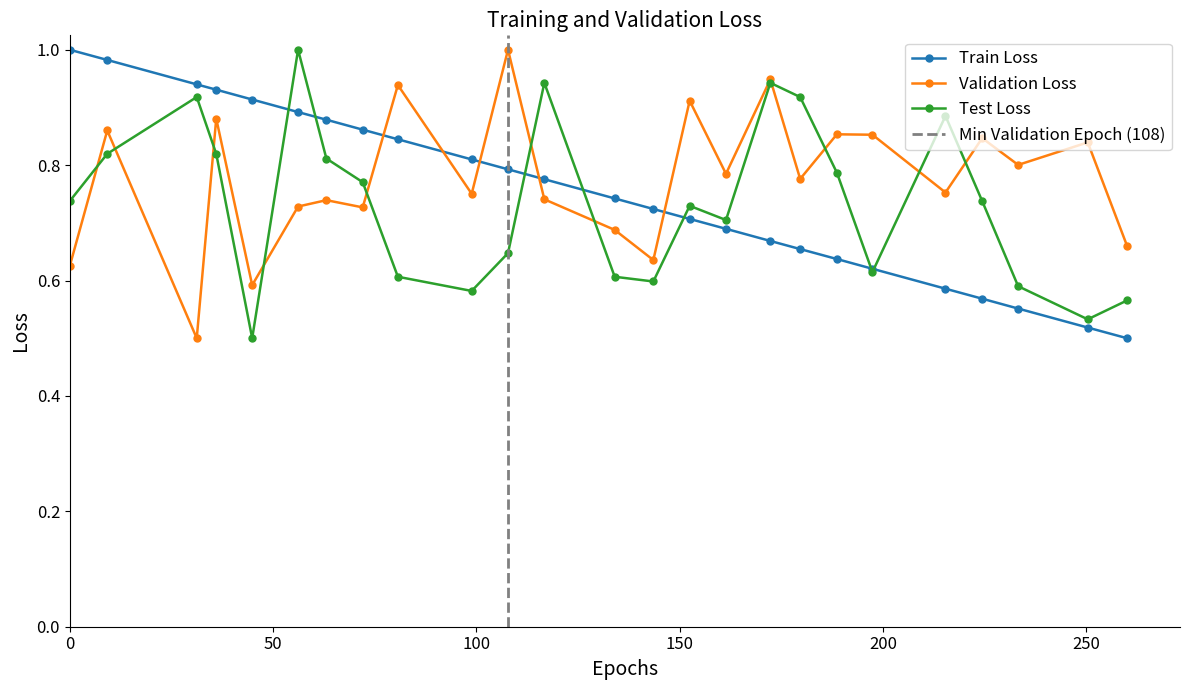

True or false: Test Loss and Validation Loss cross at least once.

True